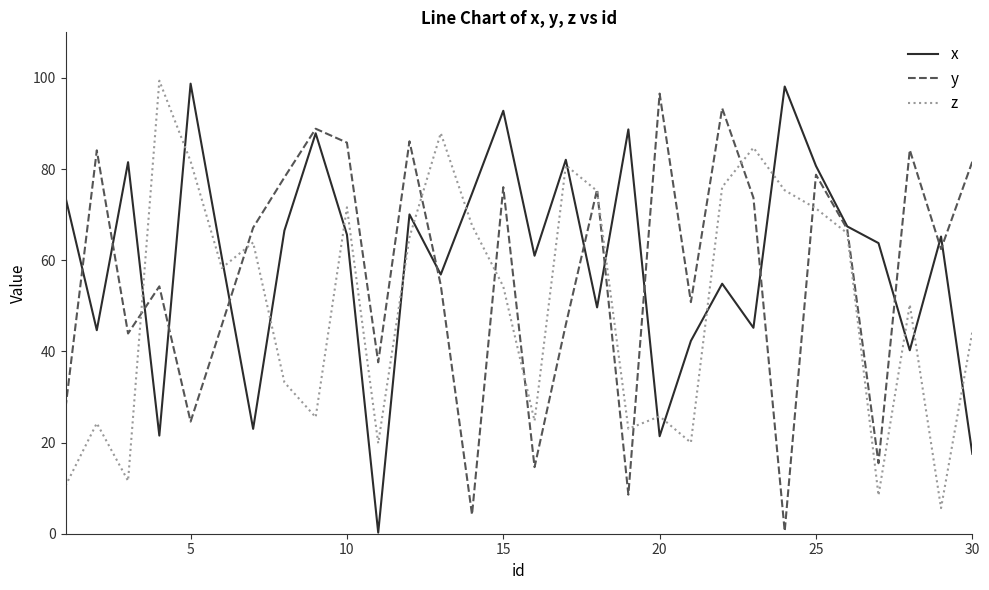

Which series ends up on top after the final intersection of x and z?

z